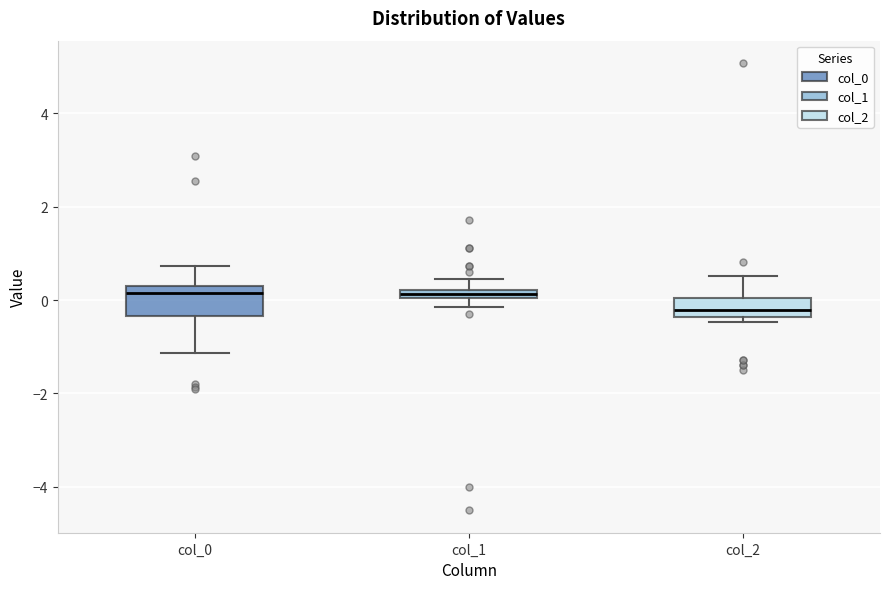

Which box is the tallest, from its lower edge to its upper edge?

col_0